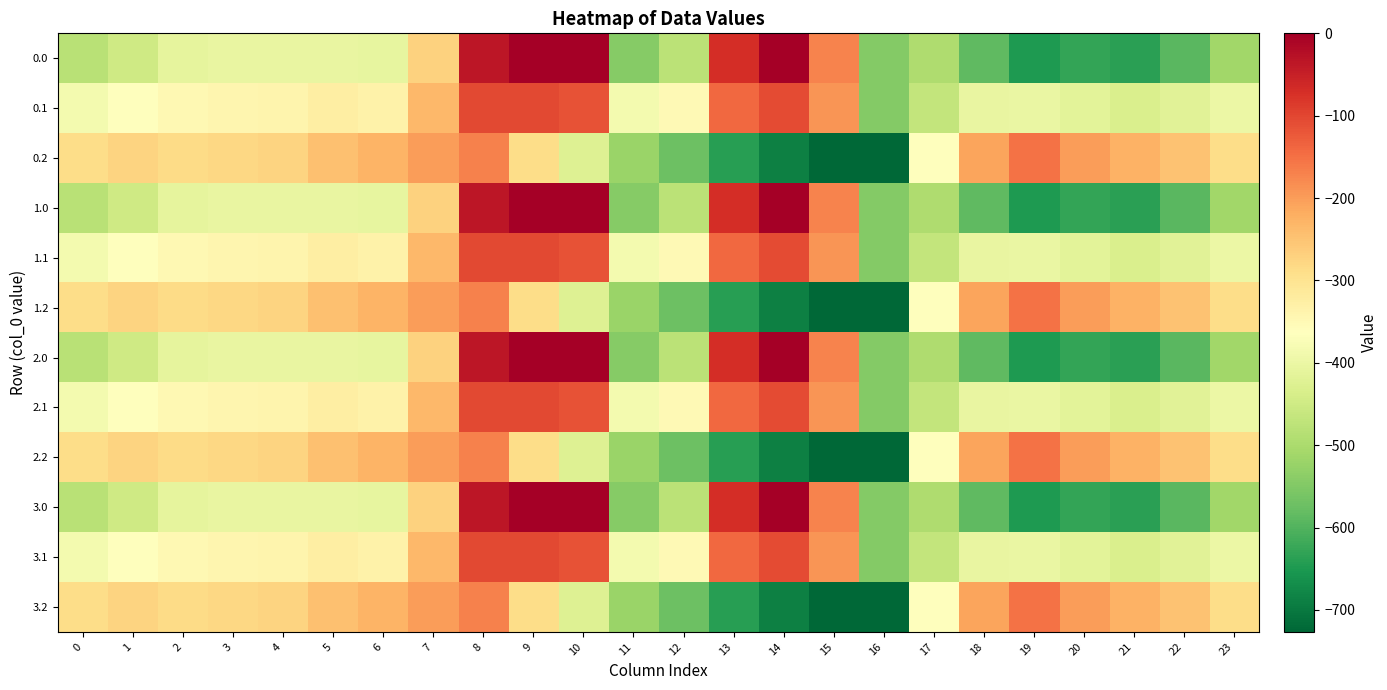

Reading right to left, list all the values displayed in this chart.

0.0: 23=-511.3	22=-592.3	21=-638.4	20=-629.9	19=-649.2	18=-586.7	17=-494.8	16=-545.4	15=-172.8	14=-0.3	13=-70.2	12=-477.2	11=-544.3	10=0.0	9=0.0	8=-35.0	7=-270.7	6=-408.0	5=-403.8	4=-404.9	3=-404.4	2=-410.3	1=-449.5	0=-482.0
0.1: 23=-399.4	22=-419.9	21=-432.4	20=-414.5	19=-400.2	18=-405.4	17=-466.6	16=-547.3	15=-190.4	14=-105.5	13=-141.2	12=-350.8	11=-384.7	10=-114.0	9=-104.8	8=-102.3	7=-234.9	6=-332.2	5=-325.7	4=-339.6	3=-342.7	2=-347.9	1=-361.1	0=-384.6
0.2: 23=-287.5	22=-247.4	21=-226.4	20=-199.2	19=-151.0	18=-210.0	17=-362.4	16=-726.6	15=-725.8	14=-687.4	13=-640.4	12=-571.2	11=-520.6	10=-423.5	9=-288.5	8=-169.5	7=-199.0	6=-228.8	5=-245.0	4=-274.4	3=-281.0	2=-285.5	1=-272.7	0=-287.1
1.0: 23=-511.3	22=-592.3	21=-638.4	20=-629.9	19=-649.2	18=-586.7	17=-494.8	16=-545.4	15=-172.8	14=-0.3	13=-70.2	12=-477.2	11=-544.3	10=0.0	9=0.0	8=-35.0	7=-270.7	6=-408.0	5=-403.8	4=-404.9	3=-404.4	2=-410.3	1=-449.5	0=-482.0
1.1: 23=-399.4	22=-419.9	21=-432.4	20=-414.5	19=-400.2	18=-405.4	17=-466.6	16=-547.3	15=-190.4	14=-105.5	13=-141.2	12=-350.8	11=-384.7	10=-114.0	9=-104.8	8=-102.3	7=-234.9	6=-332.2	5=-325.7	4=-339.6	3=-342.7	2=-347.9	1=-361.1	0=-384.6
1.2: 23=-287.5	22=-247.4	21=-226.4	20=-199.2	19=-151.0	18=-210.0	17=-362.4	16=-726.6	15=-725.8	14=-687.4	13=-640.4	12=-571.2	11=-520.6	10=-423.5	9=-288.5	8=-169.5	7=-199.0	6=-228.8	5=-245.0	4=-274.4	3=-281.0	2=-285.5	1=-272.7	0=-287.1
2.0: 23=-511.3	22=-592.3	21=-638.4	20=-629.9	19=-649.2	18=-586.7	17=-494.8	16=-545.4	15=-172.8	14=-0.3	13=-70.2	12=-477.2	11=-544.3	10=0.0	9=0.0	8=-35.0	7=-270.7	6=-408.0	5=-403.8	4=-404.9	3=-404.4	2=-410.3	1=-449.5	0=-482.0
2.1: 23=-399.4	22=-419.9	21=-432.4	20=-414.5	19=-400.2	18=-405.4	17=-466.6	16=-547.3	15=-190.4	14=-105.5	13=-141.2	12=-350.8	11=-384.7	10=-114.0	9=-104.8	8=-102.3	7=-234.9	6=-332.2	5=-325.7	4=-339.6	3=-342.7	2=-347.9	1=-361.1	0=-384.6
2.2: 23=-287.5	22=-247.4	21=-226.4	20=-199.2	19=-151.0	18=-210.0	17=-362.4	16=-726.6	15=-725.8	14=-687.4	13=-640.4	12=-571.2	11=-520.6	10=-423.5	9=-288.5	8=-169.5	7=-199.0	6=-228.8	5=-245.0	4=-274.4	3=-281.0	2=-285.5	1=-272.7	0=-287.1
3.0: 23=-511.3	22=-592.3	21=-638.4	20=-629.9	19=-649.2	18=-586.7	17=-494.8	16=-545.4	15=-172.8	14=-0.3	13=-70.2	12=-477.2	11=-544.3	10=0.0	9=0.0	8=-35.0	7=-270.7	6=-408.0	5=-403.8	4=-404.9	3=-404.4	2=-410.3	1=-449.5	0=-482.0
3.1: 23=-399.4	22=-419.9	21=-432.4	20=-414.5	19=-400.2	18=-405.4	17=-466.6	16=-547.3	15=-190.4	14=-105.5	13=-141.2	12=-350.8	11=-384.7	10=-114.0	9=-104.8	8=-102.3	7=-234.9	6=-332.2	5=-325.7	4=-339.6	3=-342.7	2=-347.9	1=-361.1	0=-384.6
3.2: 23=-287.5	22=-247.4	21=-226.4	20=-199.2	19=-151.0	18=-210.0	17=-362.4	16=-726.6	15=-725.8	14=-687.4	13=-640.4	12=-571.2	11=-520.6	10=-423.5	9=-288.5	8=-169.5	7=-199.0	6=-228.8	5=-245.0	4=-274.4	3=-281.0	2=-285.5	1=-272.7	0=-287.1